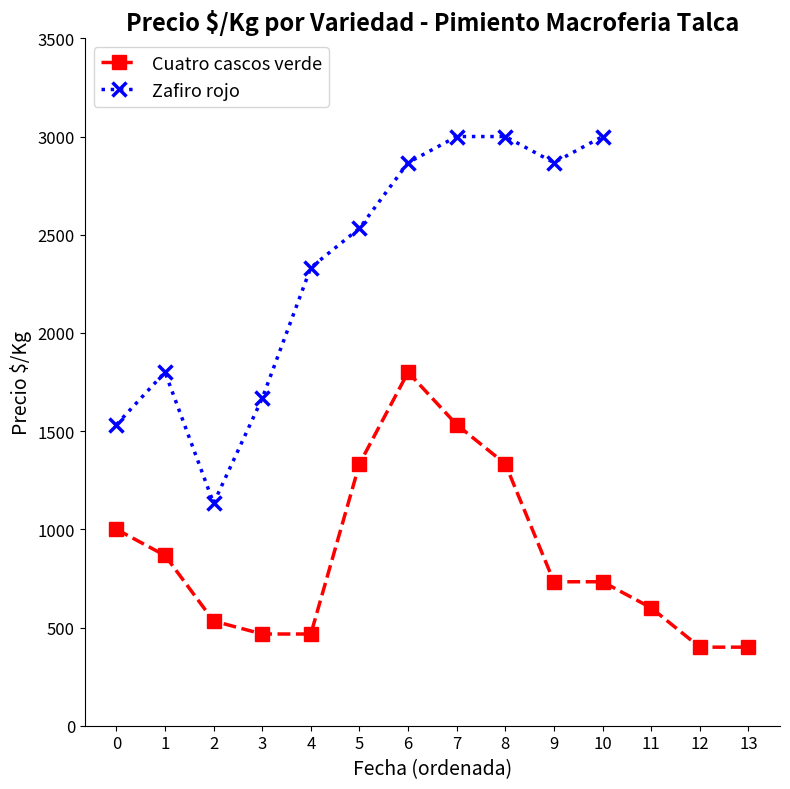

True or false: Cuatro cascos verde has more than 0 points higher than both neighbors.

True